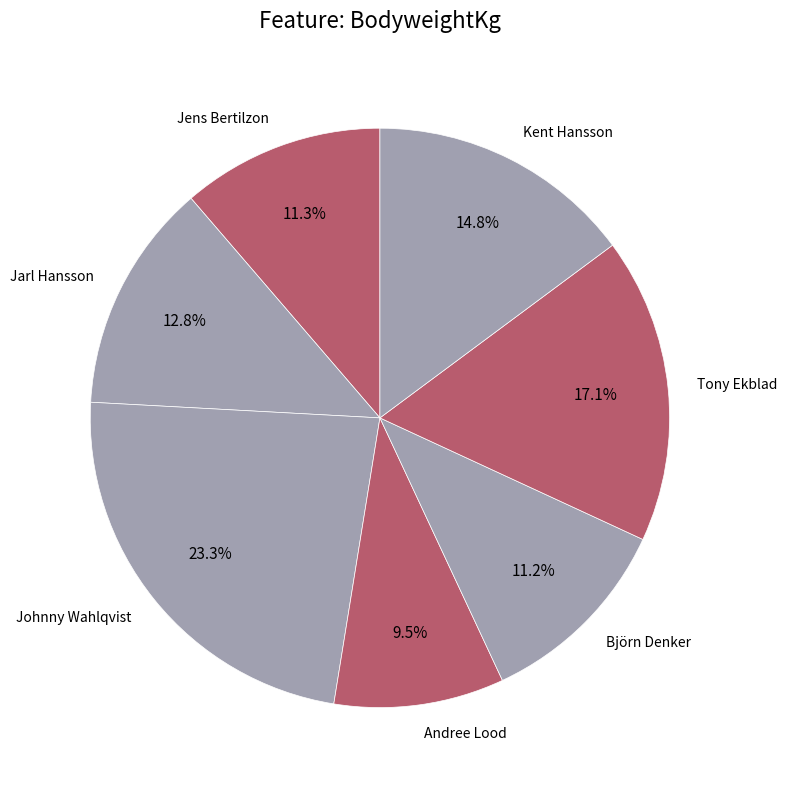

To the nearest percent, what is the combined percentage of Tony Ekblad and Björn Denker?

28%